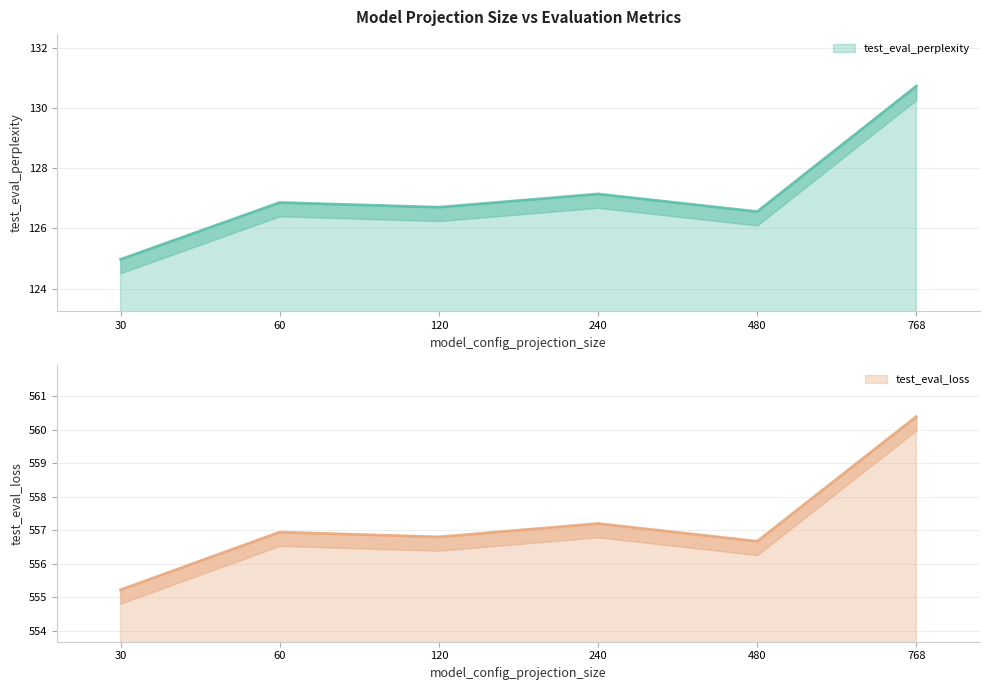

What is the sum of all test_eval_perplexity values?

762.9